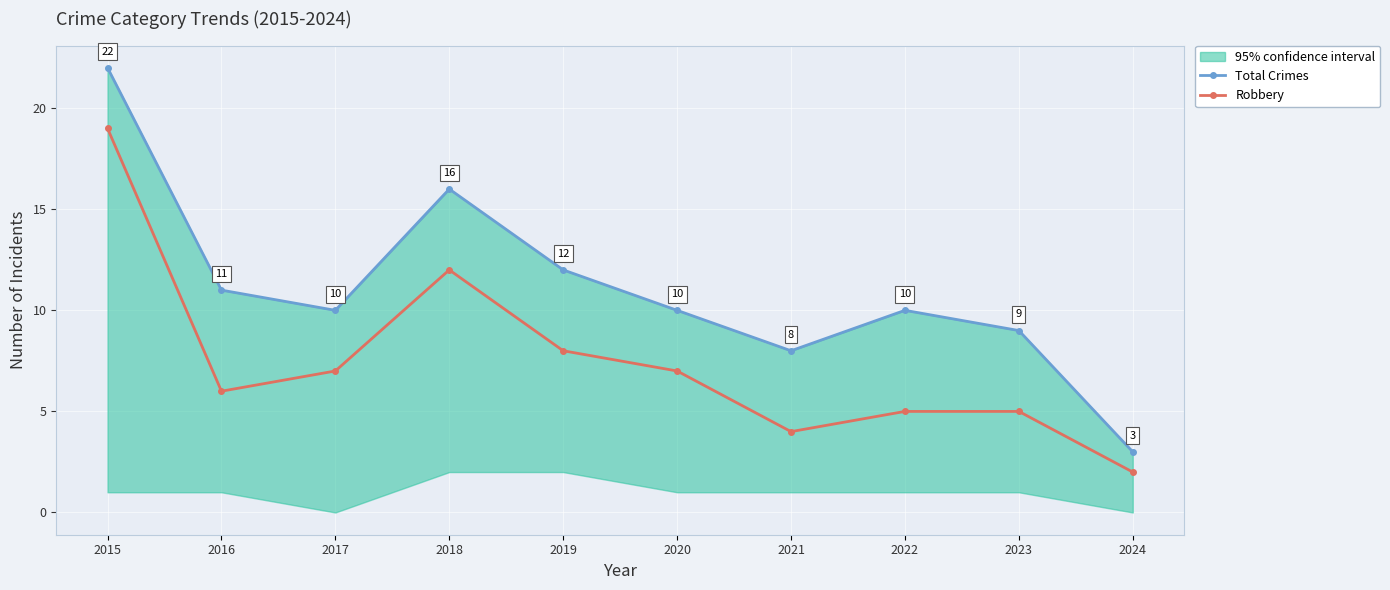

Reading left to right, list all the values displayed in this chart.

Total Crimes: 22	11	10	16	12	10	8	10	9	3
Robbery: 19	6	7	12	8	7	4	5	5	2